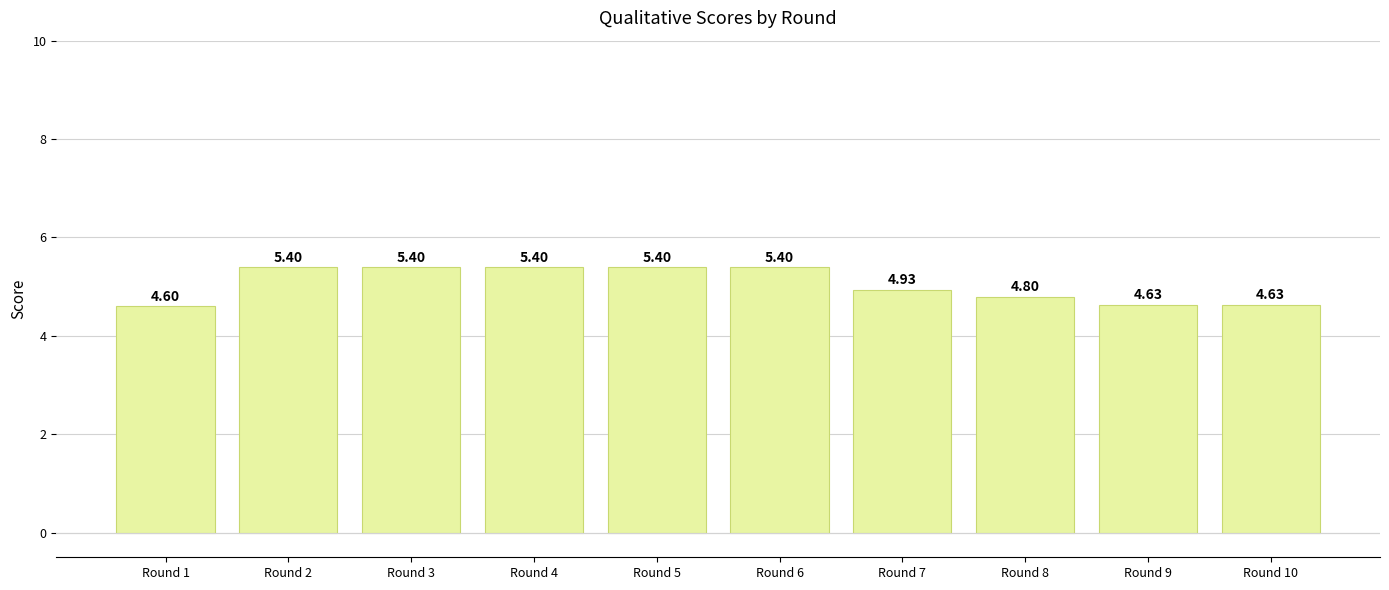

What is the average value?

5.1